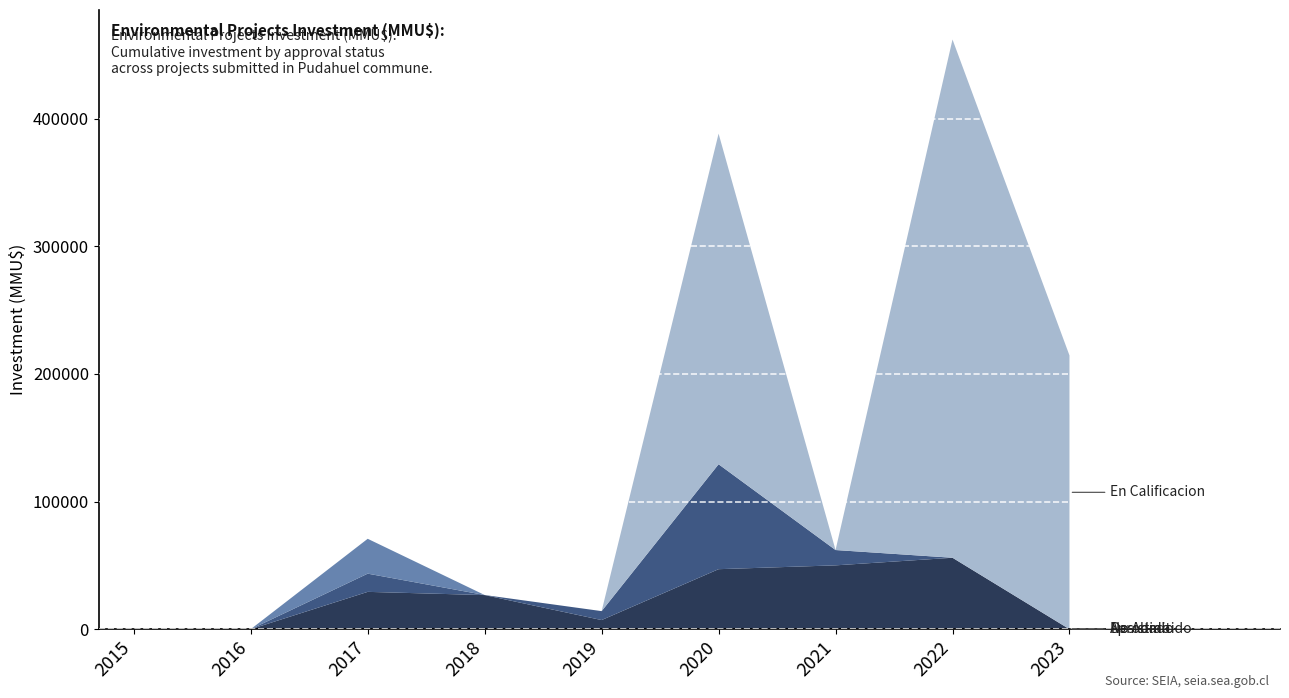

Reading left to right, transcribe all the data shown in this chart.

Aprobado: 2015=0	2016=0	2017=29233	2018=26715	2019=7147	2020=47000	2021=50000	2022=55950	2023=0
Desistido: 2015=0	2016=0	2017=14270	2018=40	2019=7000	2020=82200	2021=12000	2022=0	2023=0
No Admitido: 2015=0	2016=0	2017=27309	2018=0	2019=0	2020=0	2021=0	2022=0	2023=0
En Calificacion: 2015=0	2016=0	2017=0	2018=0	2019=0	2020=259000	2021=0	2022=406000	2023=214448